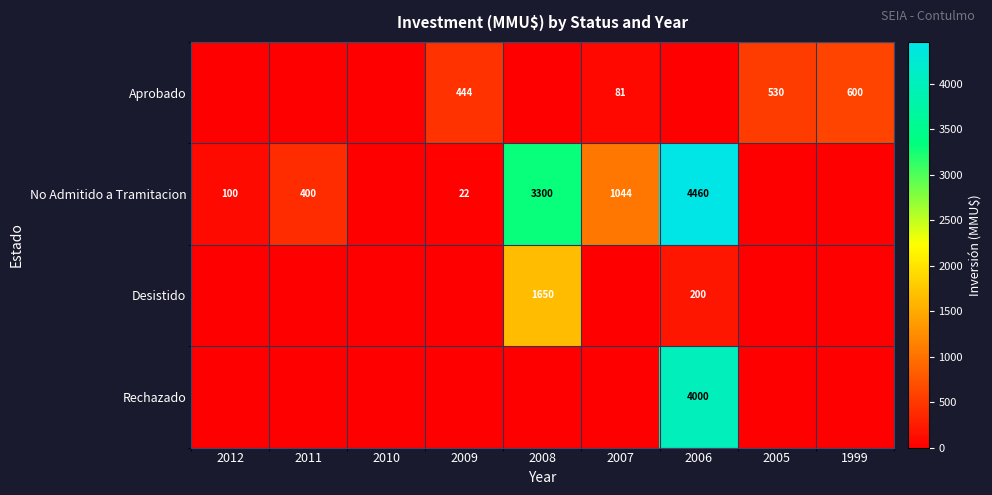

What is the sum of the No Admitido a Tramitacion values at 2006 and 2009?

4482